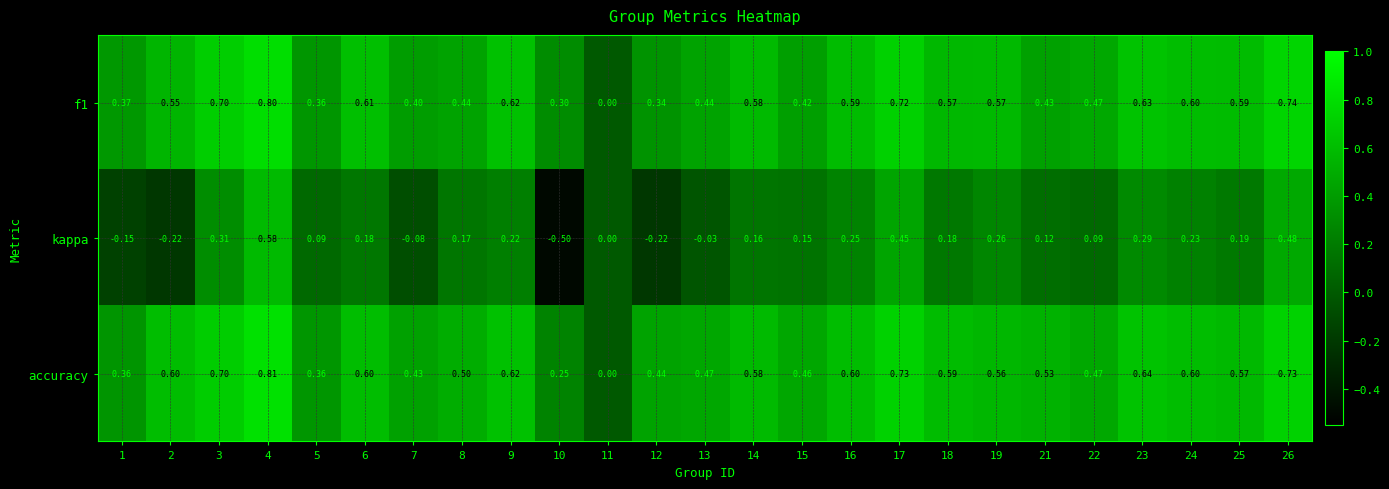

Which series has the largest total across all categories?

accuracy